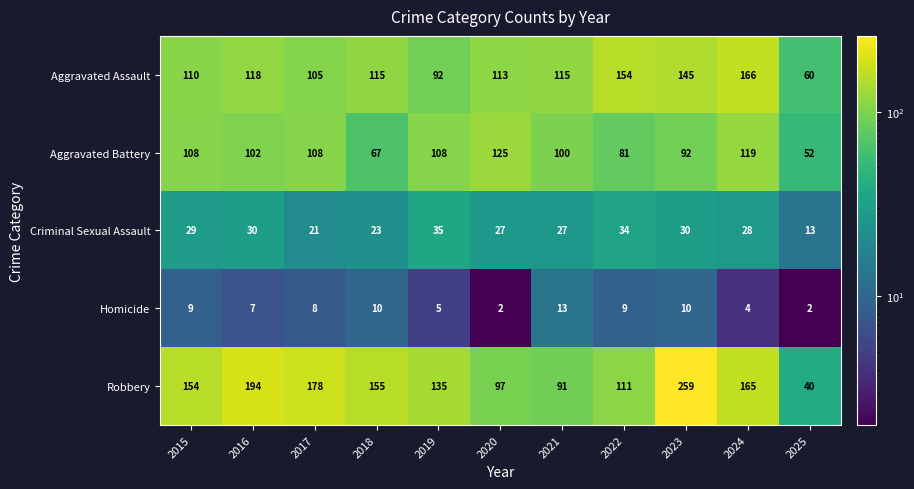

What is the difference between the second highest and minimum values in the Homicide series?

8